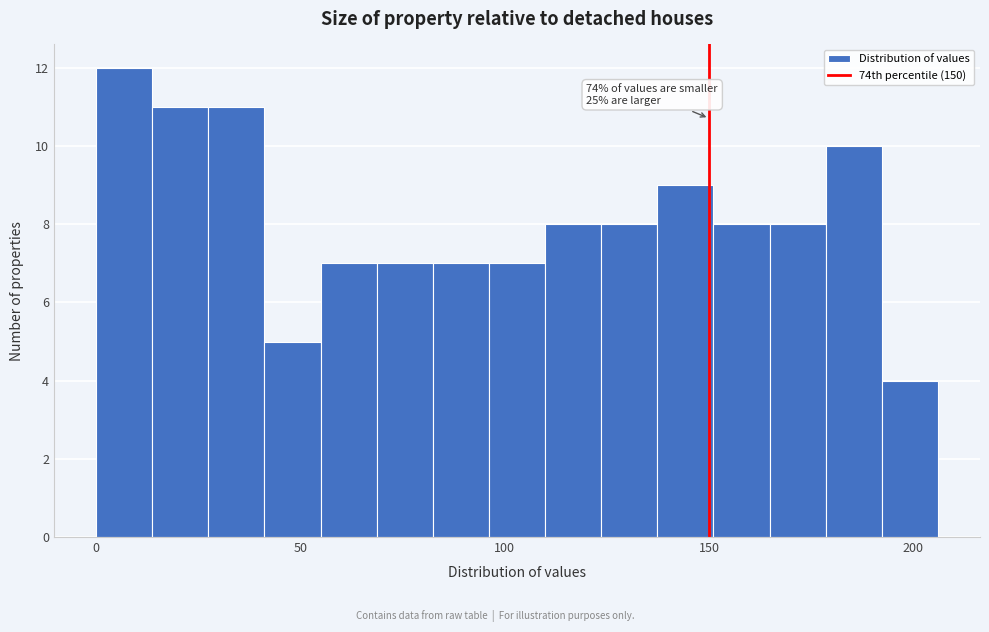

Around what value on the x-axis is the tallest bar? Give the approximate position of its centre, as read against the axis.

5